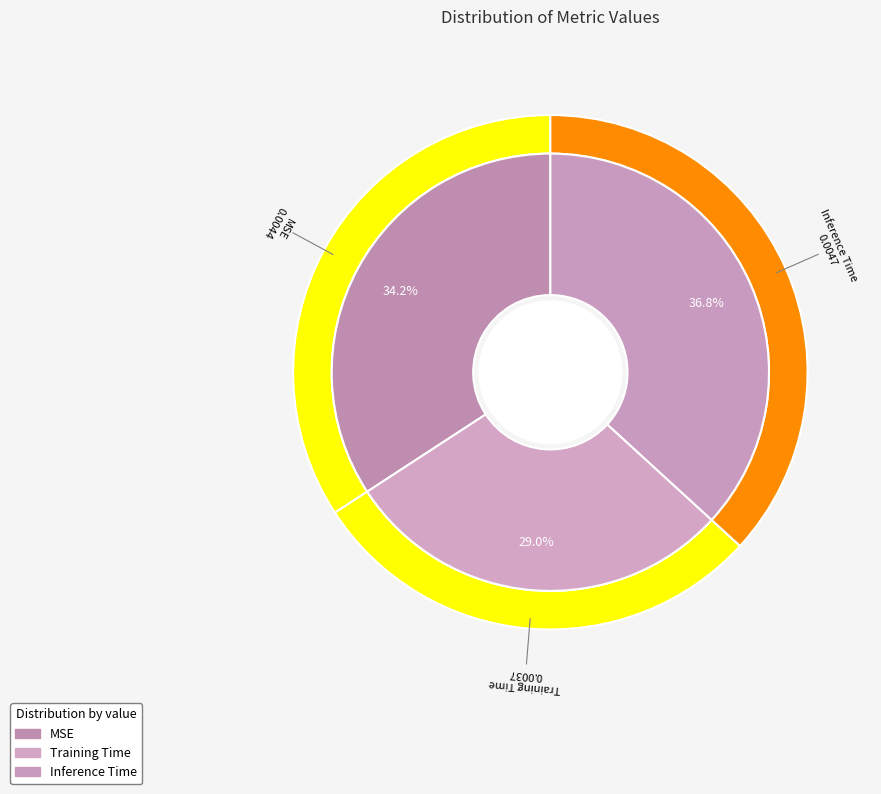

Does any single category account for the majority?

No